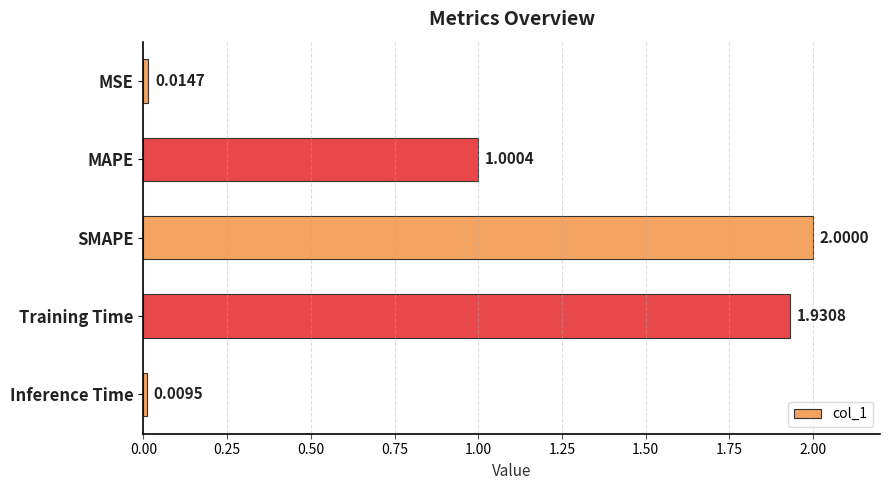

Which category has the lowest value across all series?

Inference Time